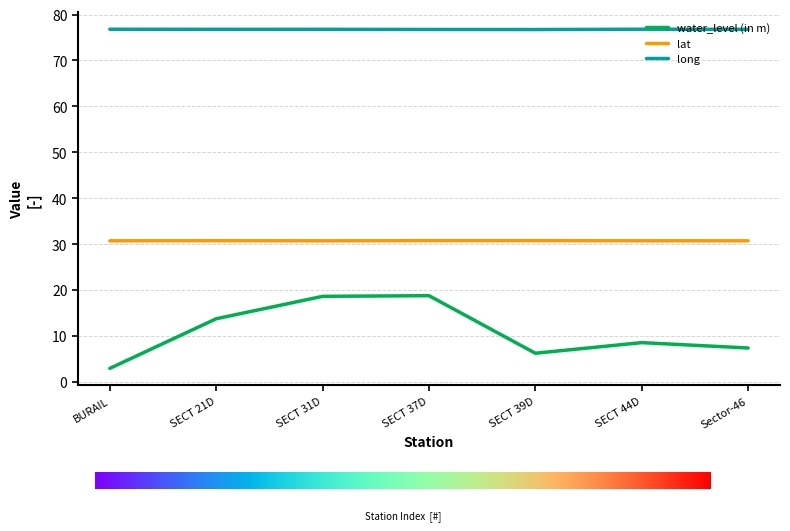

What position from the right is SECT 39D?

3